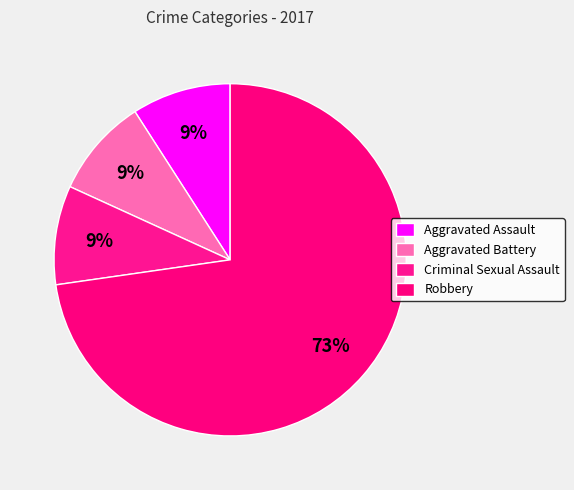

Do Criminal Sexual Assault and Aggravated Battery together represent more than half of the pie?

No